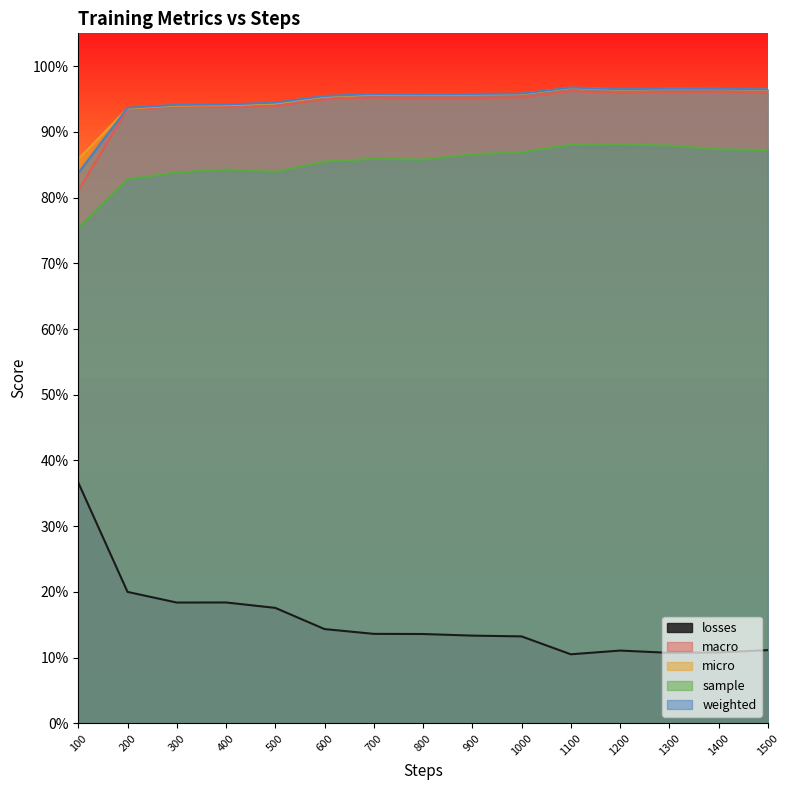

The value of macro at 1000 is 0.4. True or false?

False